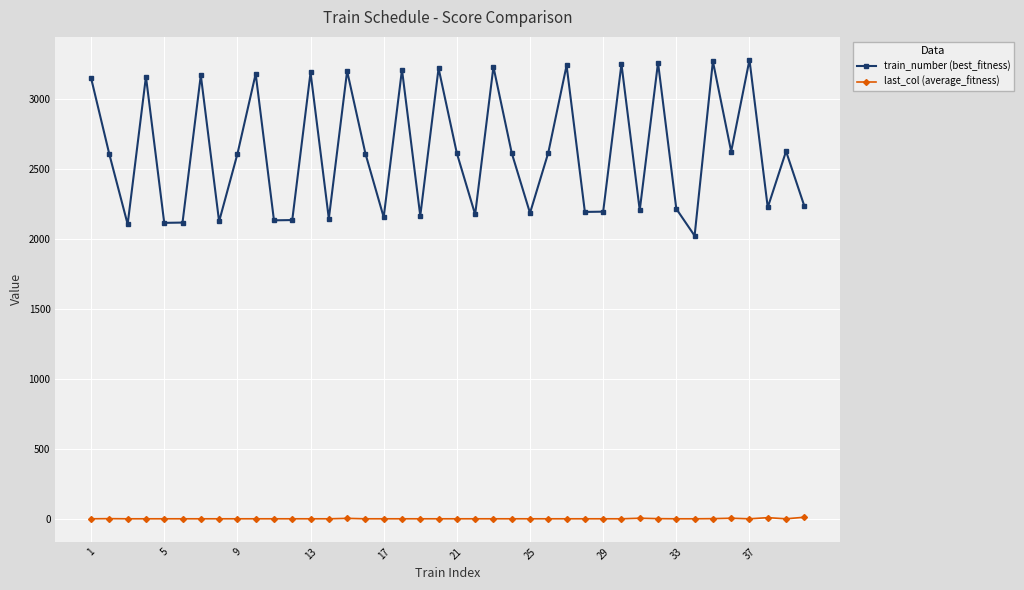

List the series in order of their overall mean, lowest first.

last_col (average_fitness), train_number (best_fitness)